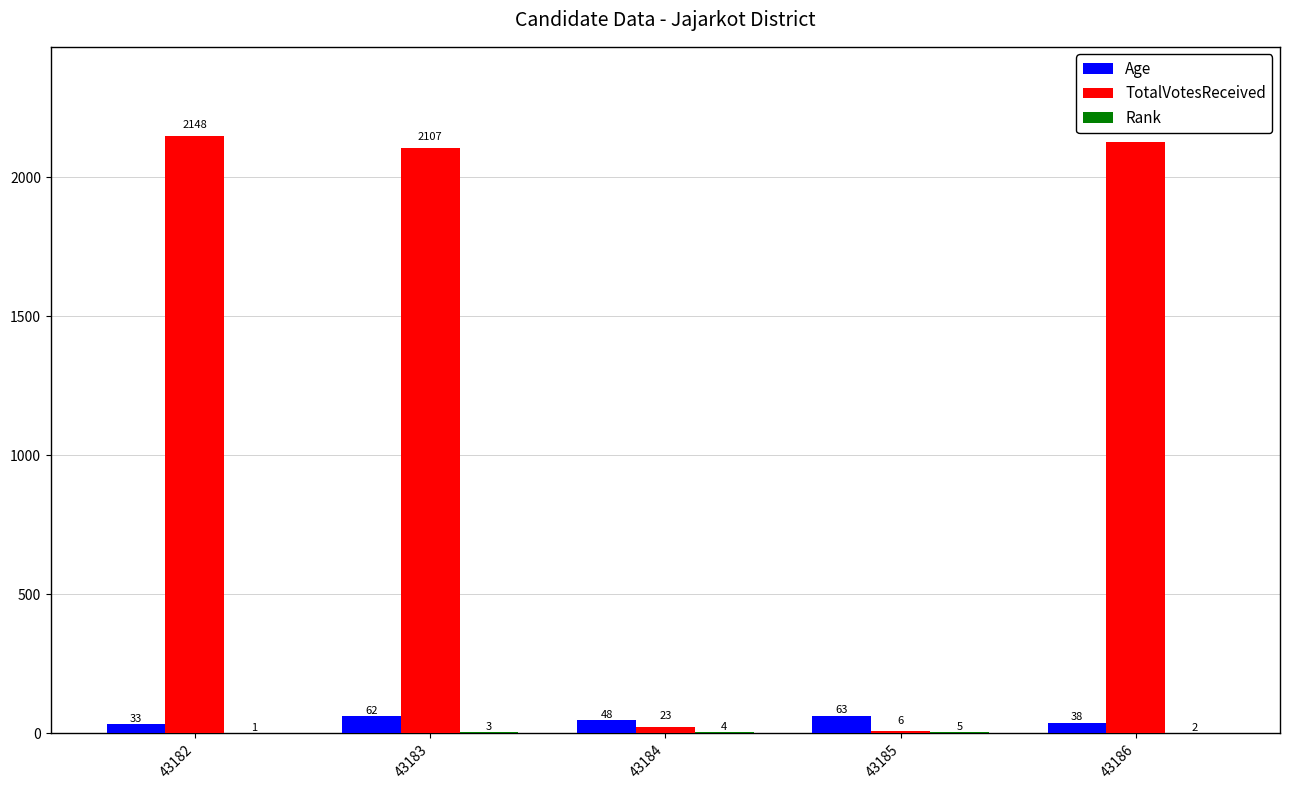

Where does the Age series first go above 48?

43183